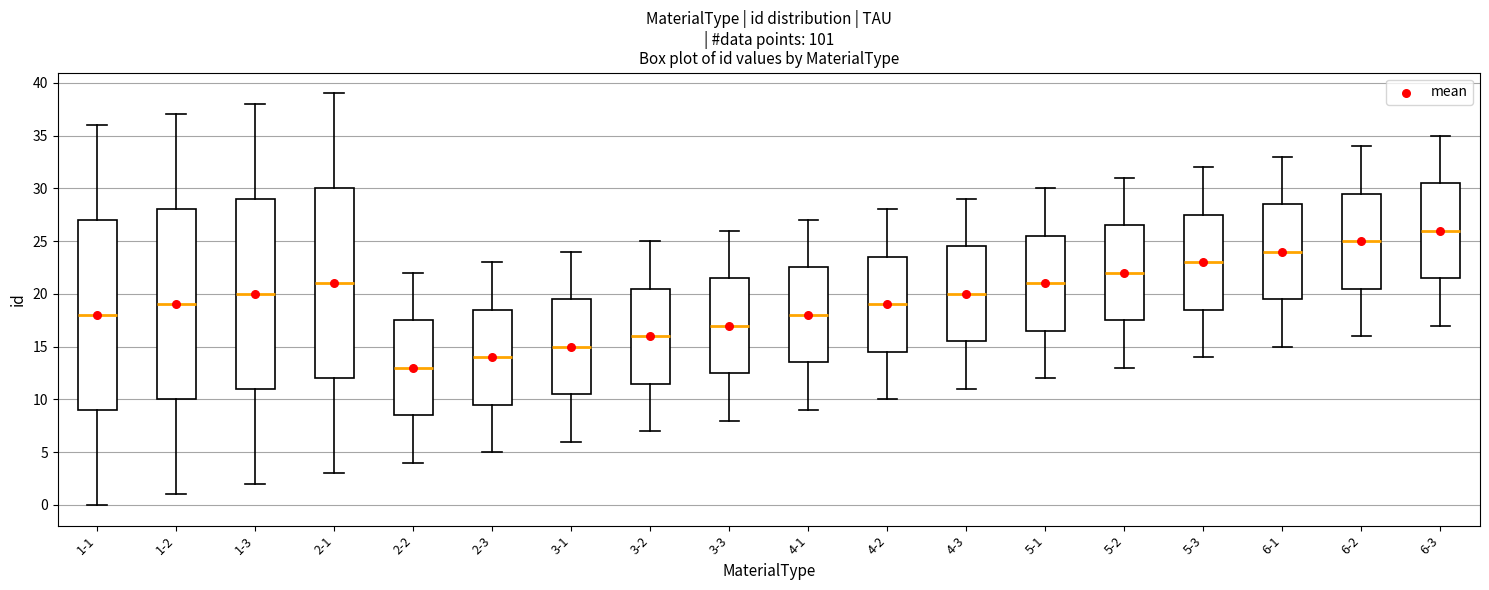

Which box's median line is the lowest?

2-2